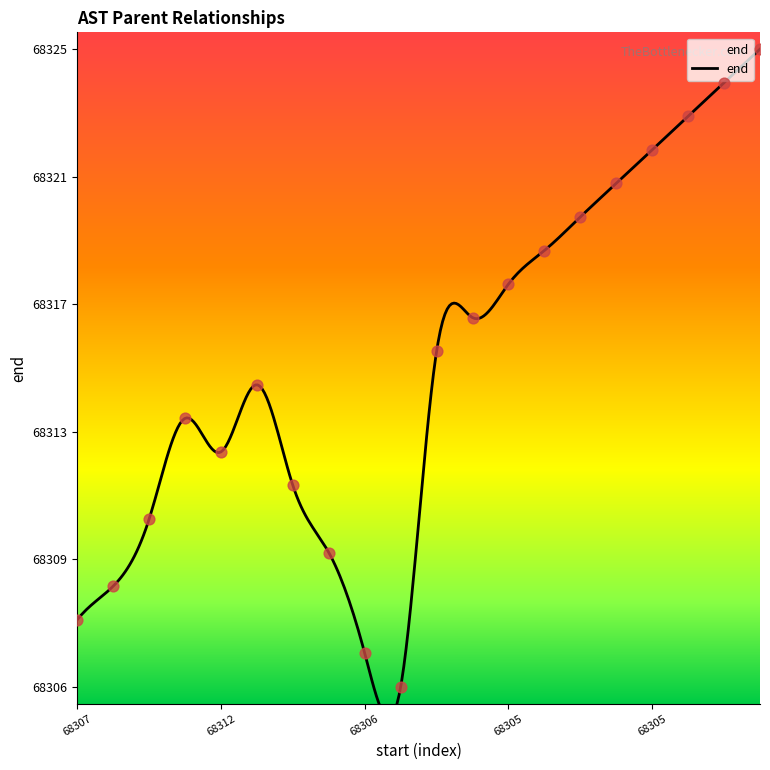

Which has a higher value, 68310 or 68312?

68312